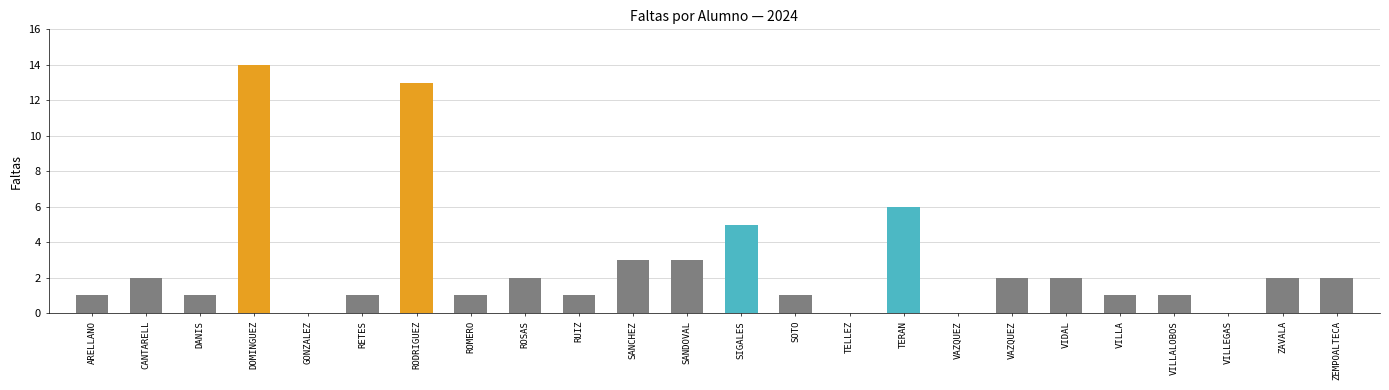

Rank the categories by value from lowest to highest.

GONZALEZ, TELLEZ, VAZQUEZ, VILLEGAS, ARELLANO, DANIS, RETES, ROMERO, RUIZ, SOTO, VILLA, VILLALOBOS, CANTARELL, ROSAS, VAZQUEZ, VIDAL, ZAVALA, ZEMPOALTECA, SANCHEZ, SANDOVAL, SIGALES, TERAN, RODRIGUEZ, DOMINGUEZ